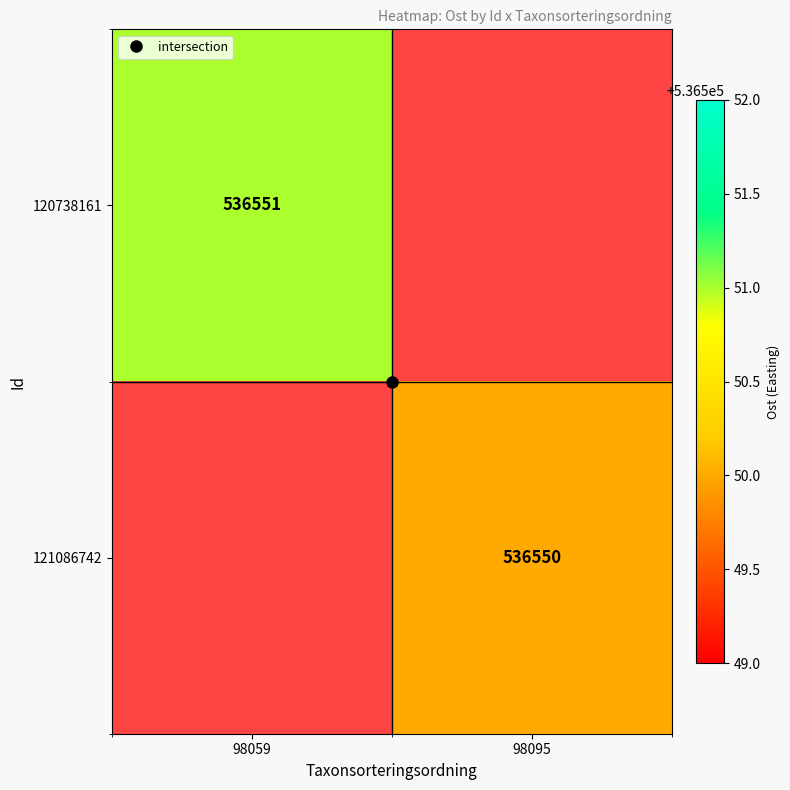

At 98059, list the series in order from largest to smallest.

120738161, 121086742